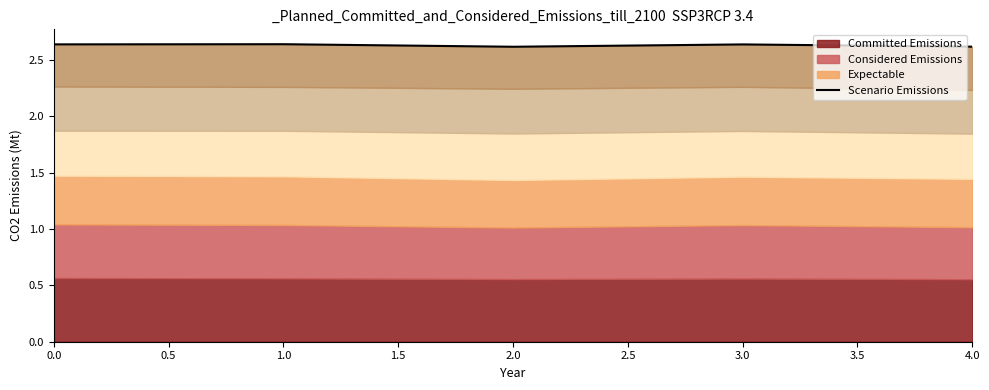

What is the minimum value shown in the chart?

2.6